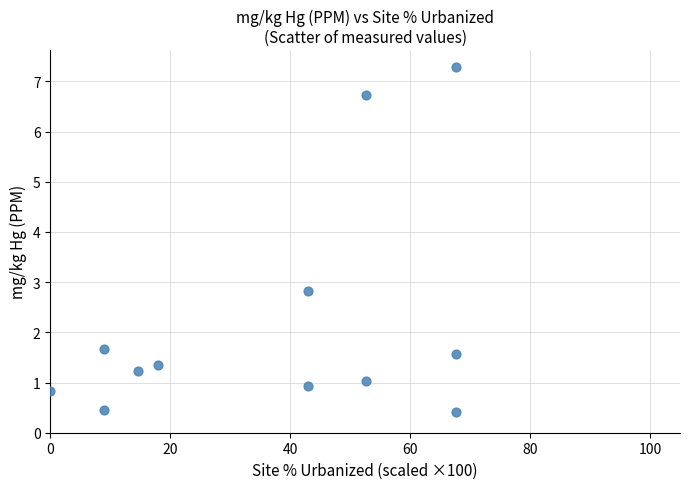

What Y value in the scatter plot is closest to 3?

2.8